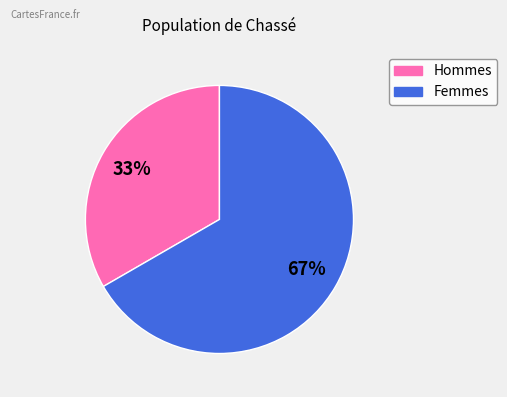

True or false: Hommes accounts for 45% of the total.

False